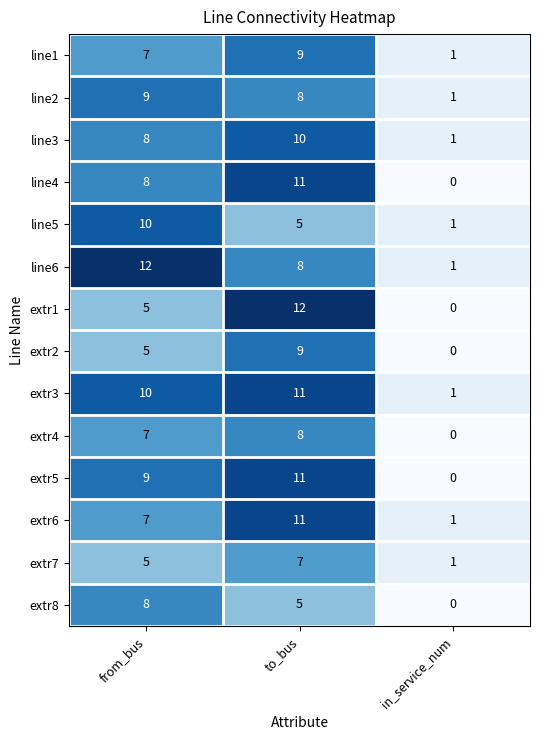

Which series has the largest total across all categories?

extr3